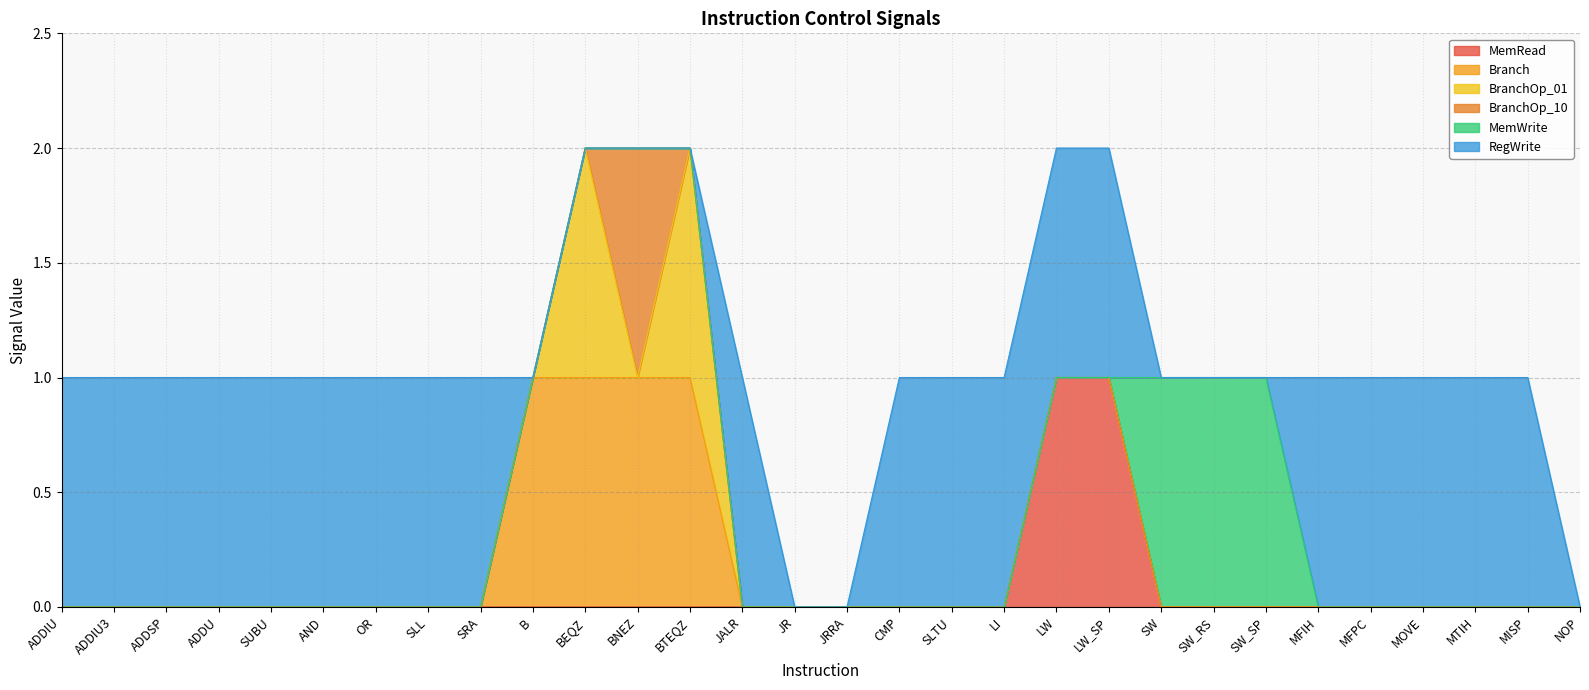

What are all the series names shown in the legend?

MemRead, Branch, BranchOp_01, BranchOp_10, MemWrite, RegWrite